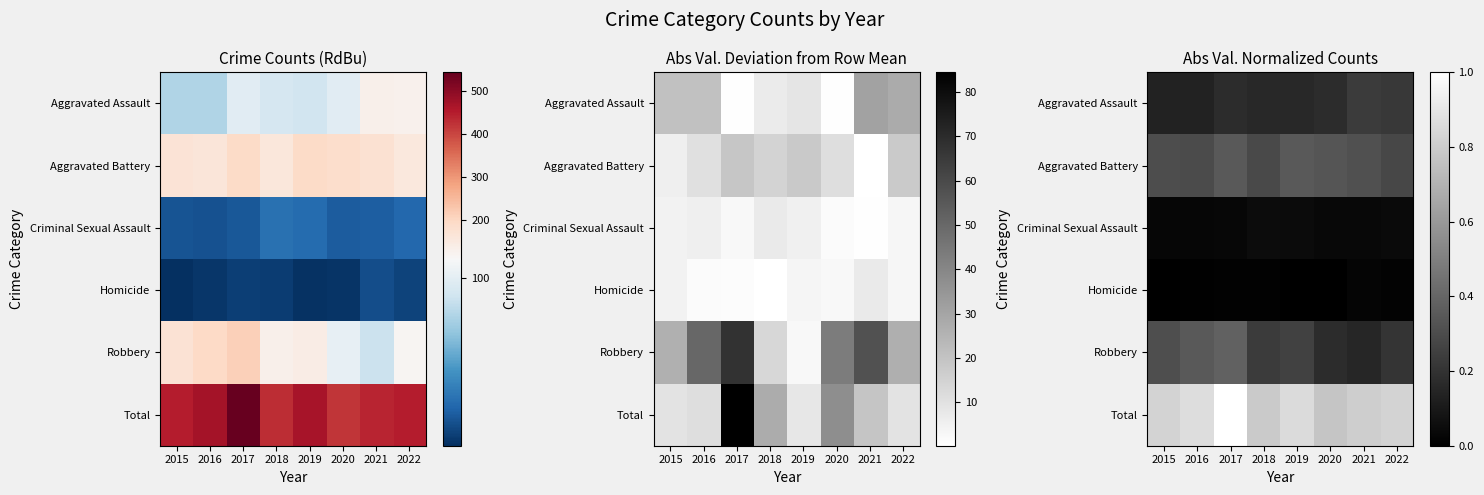

What is the approximate value of Total at 2019?

0.9